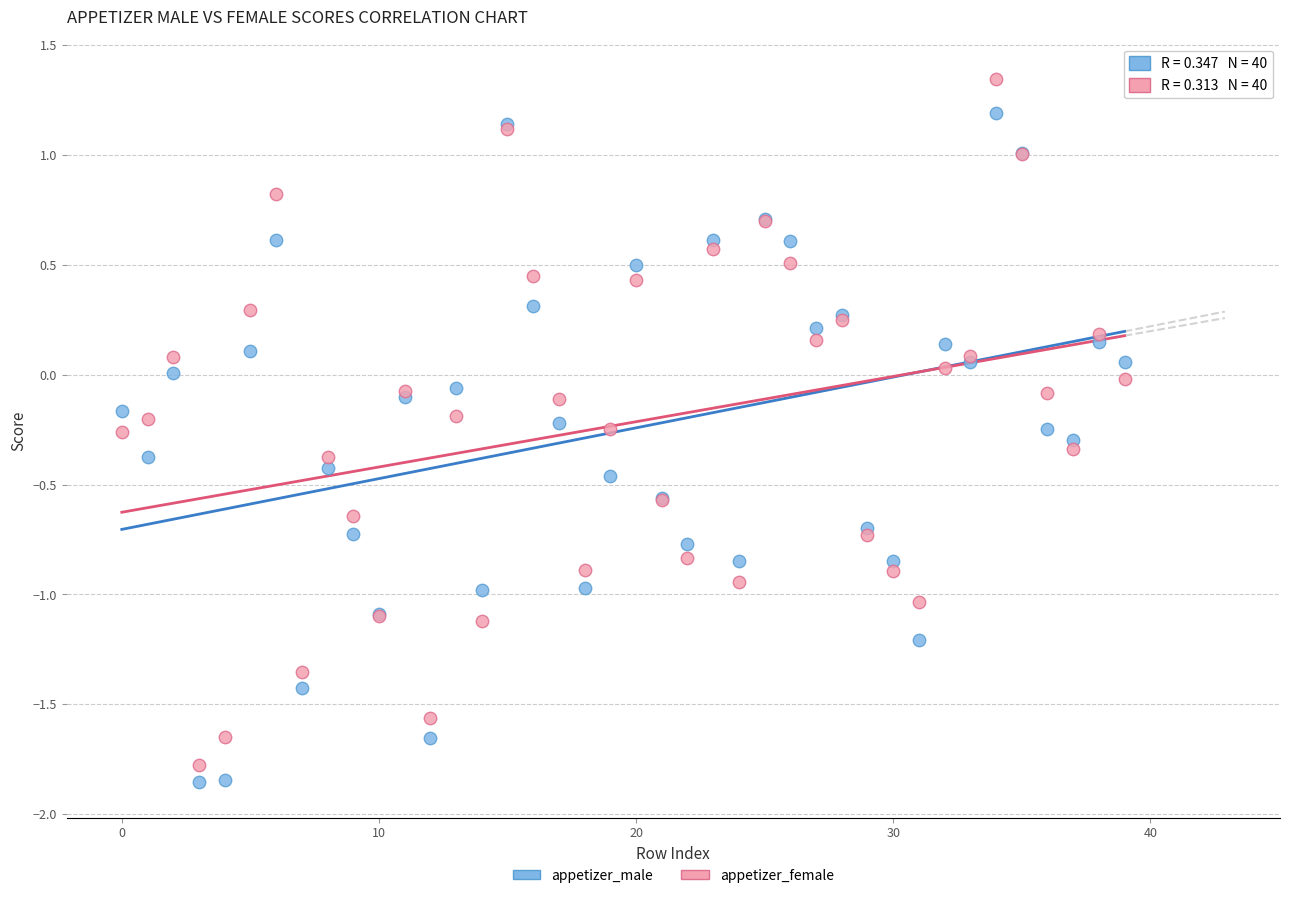

Which series reaches the minimum Y coordinate?

appetizer_male